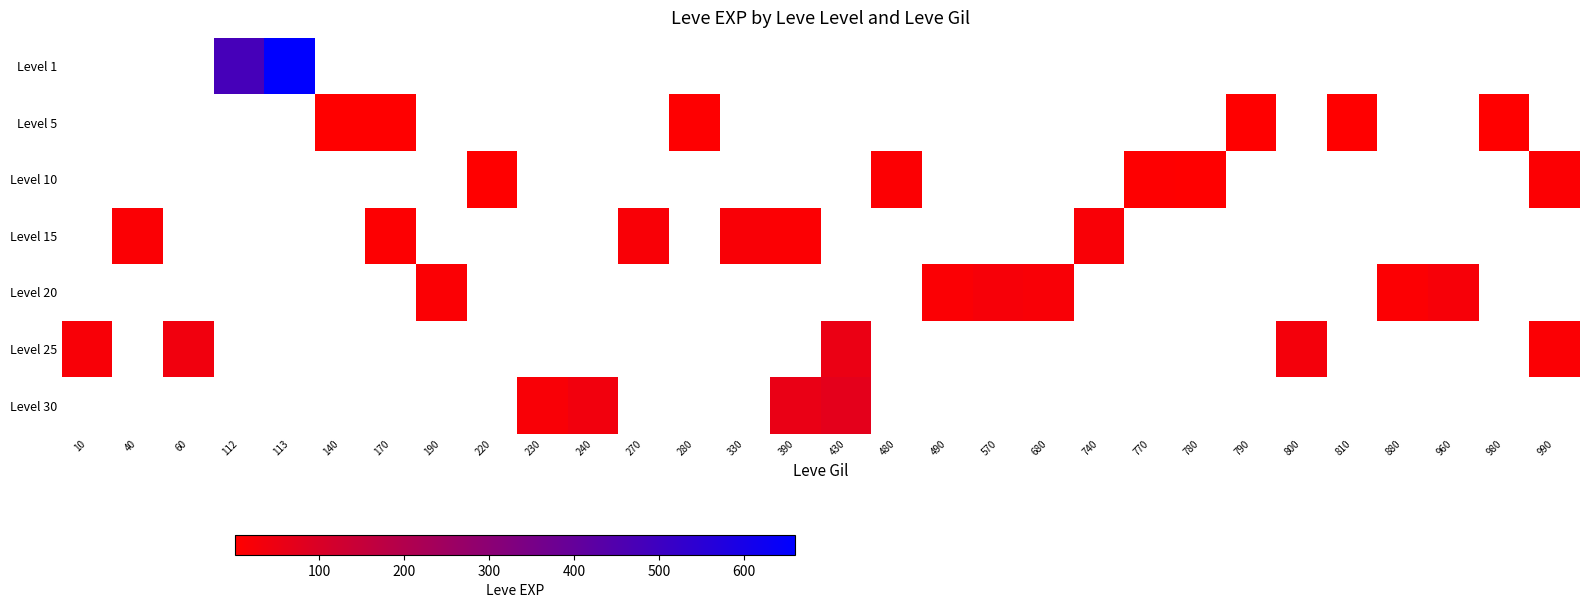

The value of Level 5 at 280 is 6.0. True or false?

True